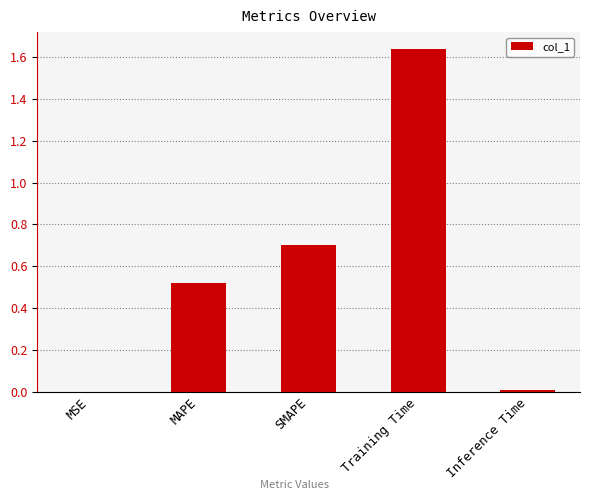

The chart shows a value of 0.1 at MAPE. True or false?

False